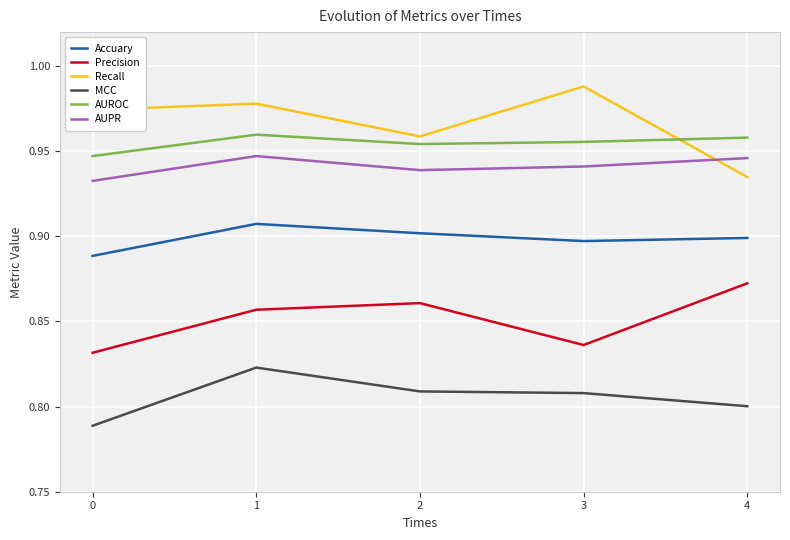

At which label does Precision reach its peak?

4